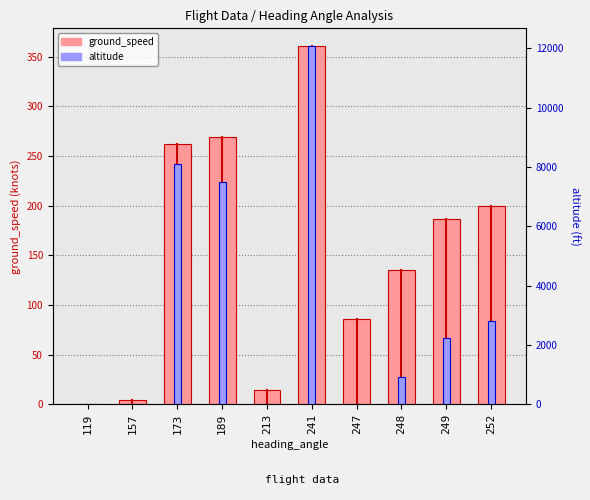

How many series are shown in this chart?

2